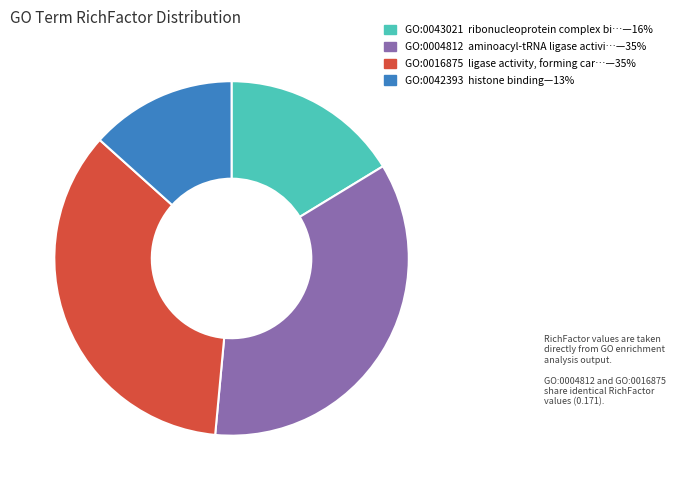

How many segments does this pie chart have?

4